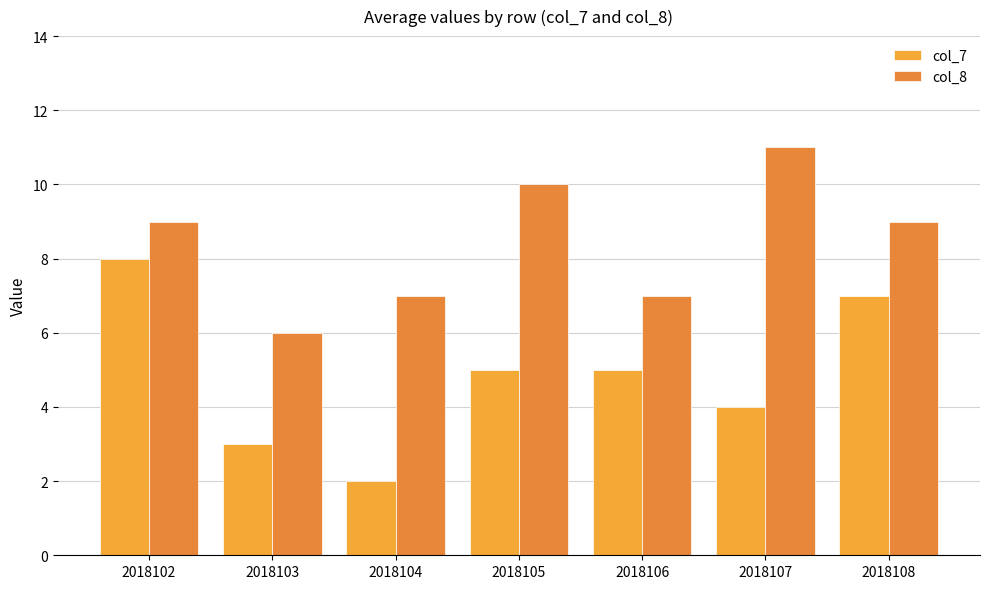

What is the greatest value displayed?

11